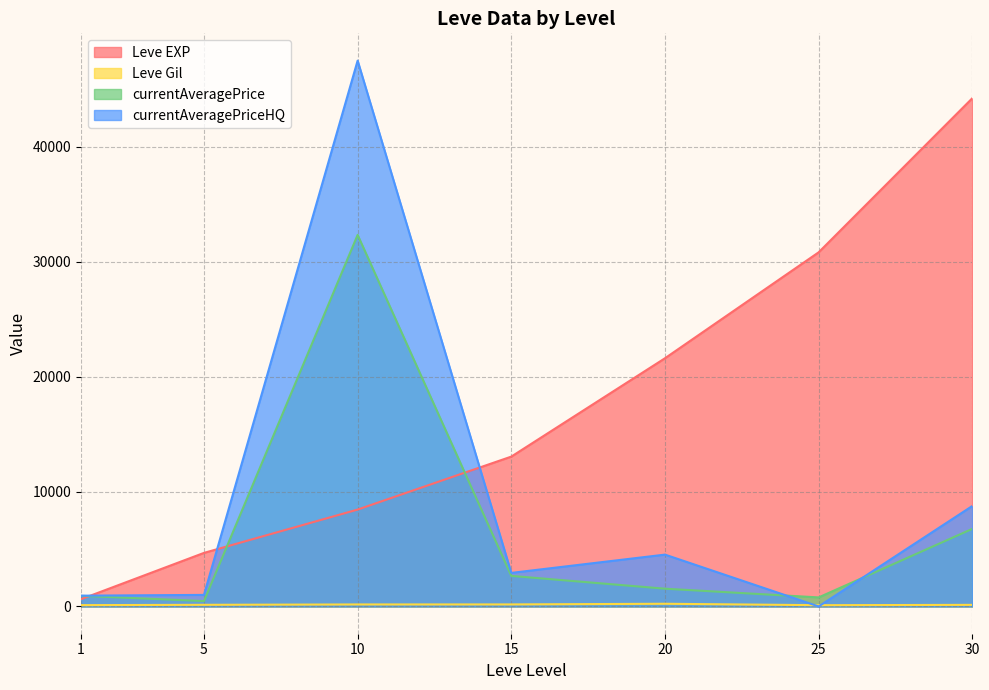

Is it true that currentAveragePriceHQ equals 2918.4 at 15?

True